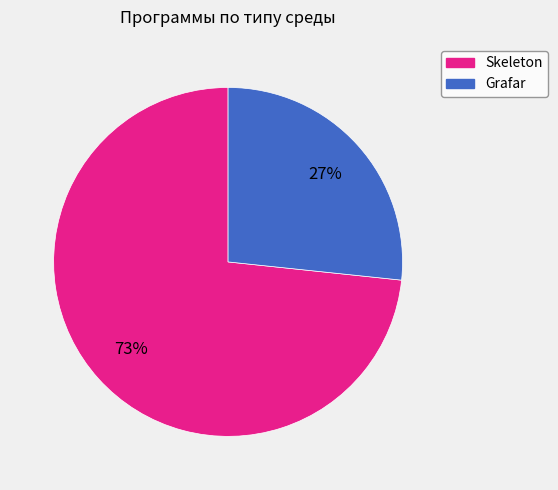

Which has a higher value, Grafar or Skeleton?

Skeleton